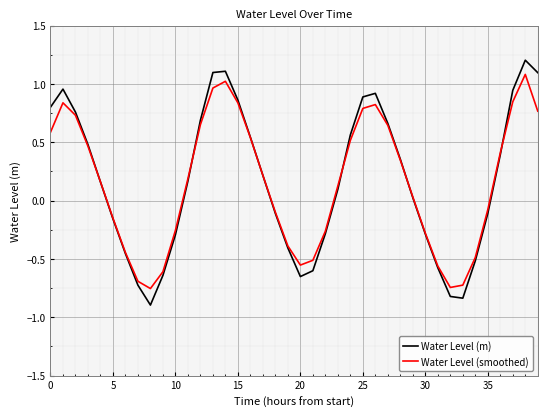

List the series in order of their peak value, lowest first.

Water Level (smoothed), Water Level (m)